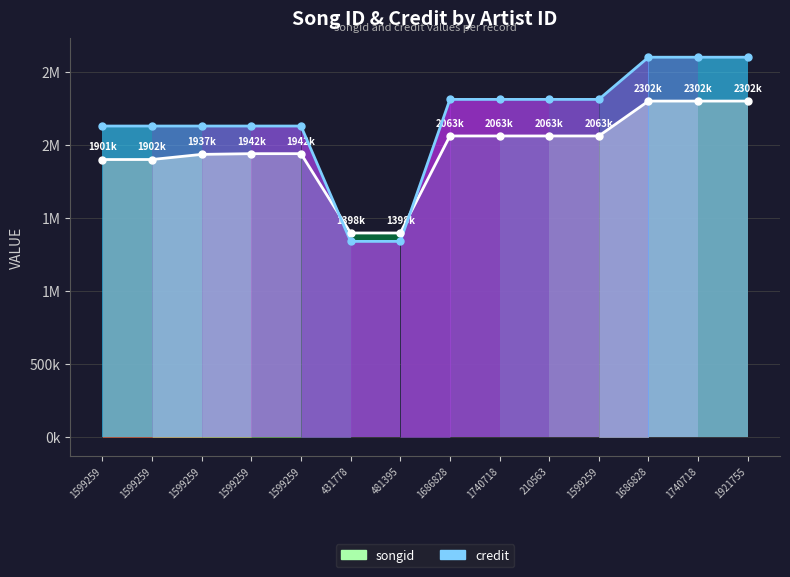

List the series in order of their peak value, highest first.

credit, songid